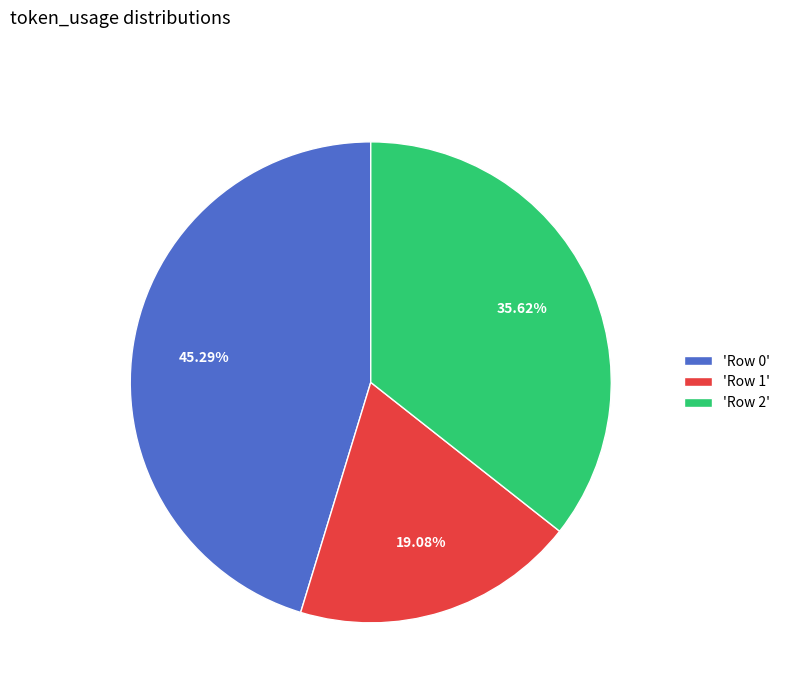

How many slices are in this pie chart?

3